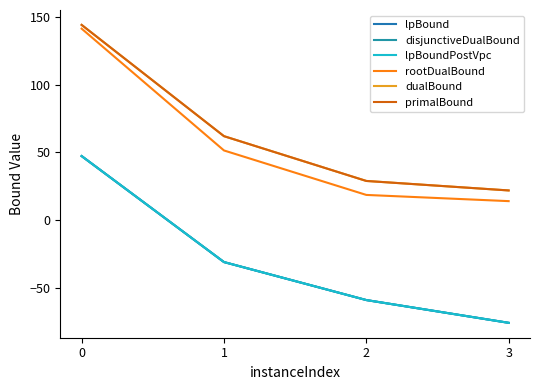

True or false: rootDualBound has more than 1 points higher than both neighbors.

False